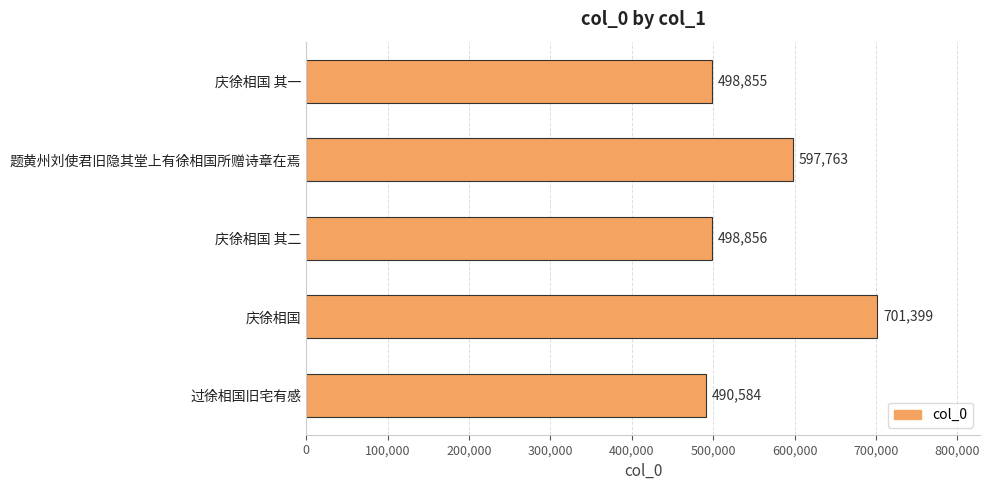

Where is the data nearest to the value 595991?

题黄州刘使君旧隐其堂上有徐相国所赠诗章在焉